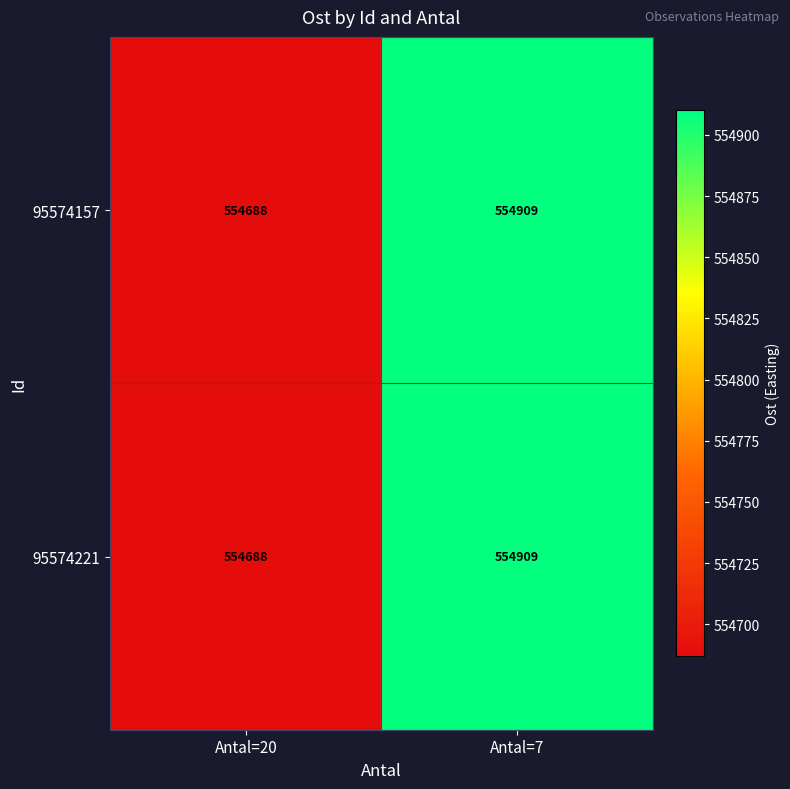

Reading left to right, list all the values displayed in this chart.

95574157: Antal=20=554688	Antal=7=554909
95574221: Antal=20=554688	Antal=7=554909